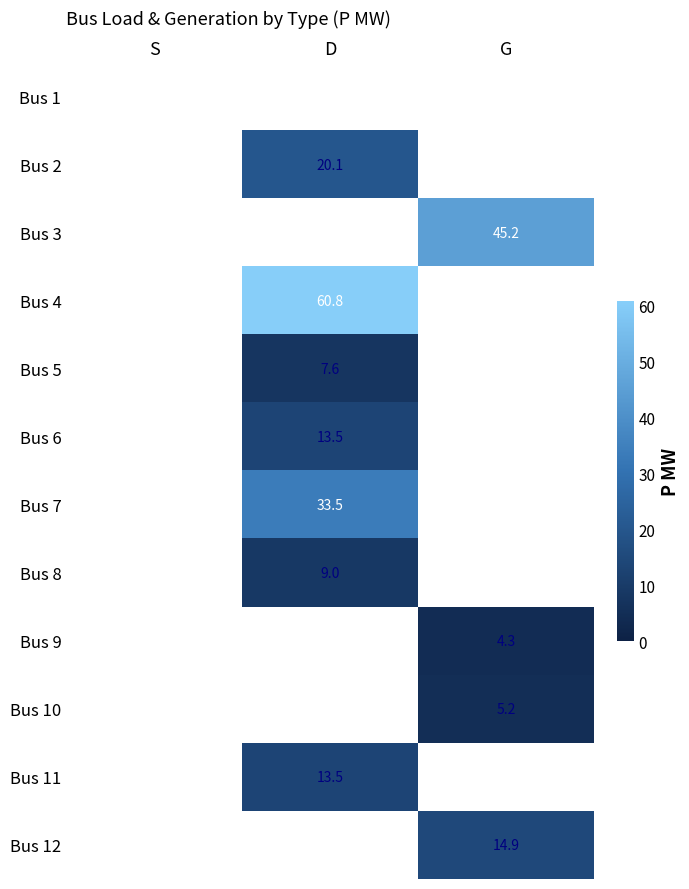

Is it true that Bus 11 equals 13.5 at D?

True